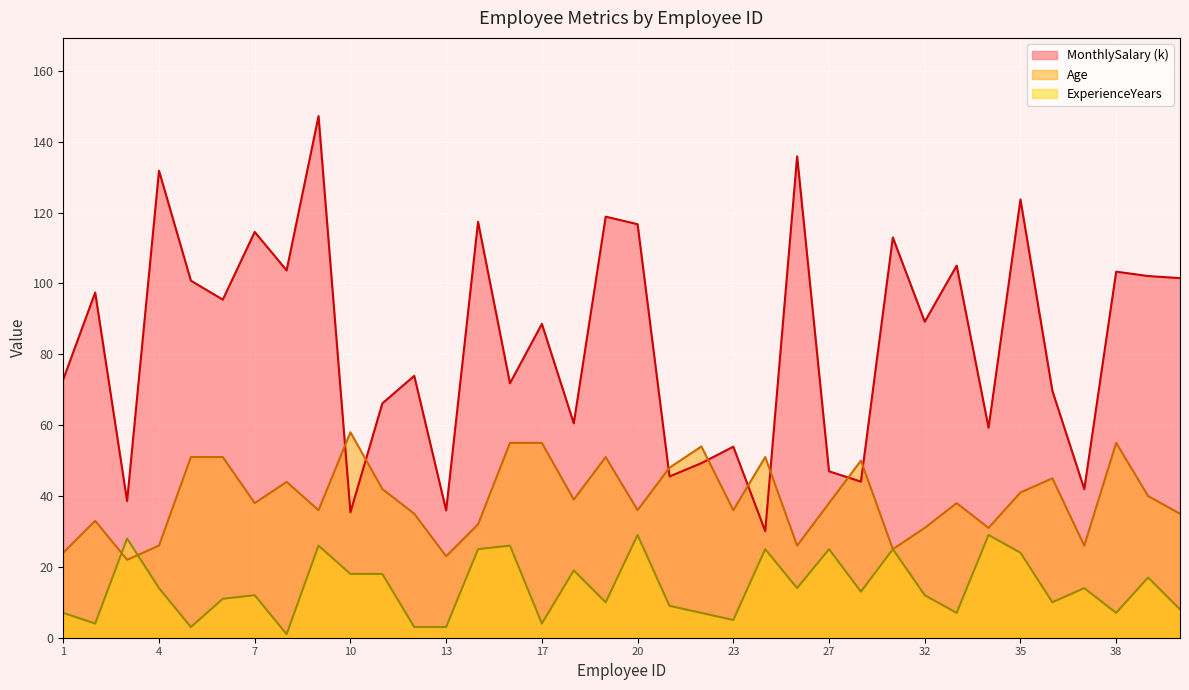

How many distinct data groups are displayed?

3